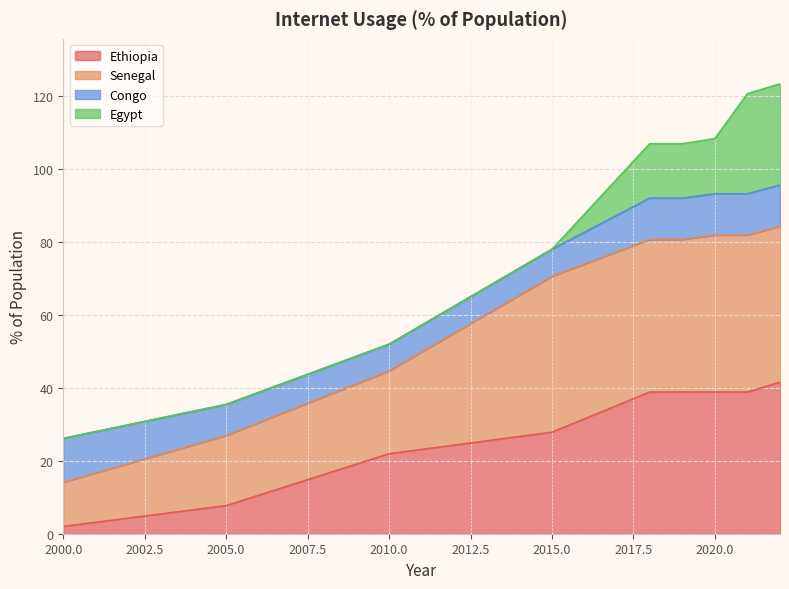

Which has a higher value, 2015 or 2019?

2019